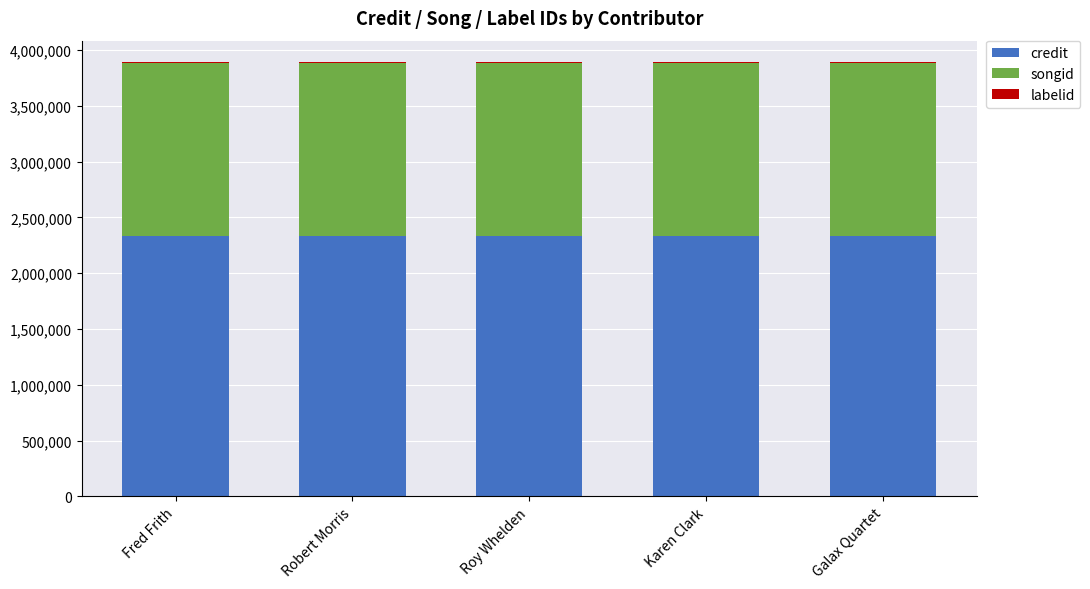

What is the total value across all series at Robert Morris?

3890325